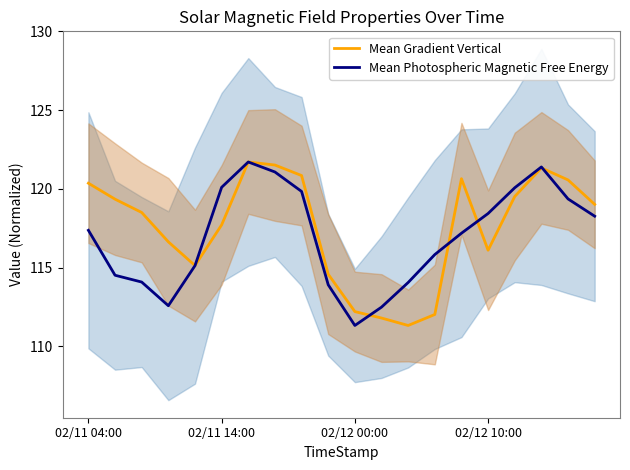

Where does the Mean Gradient Vertical series first go above 119?

02/11 04:00